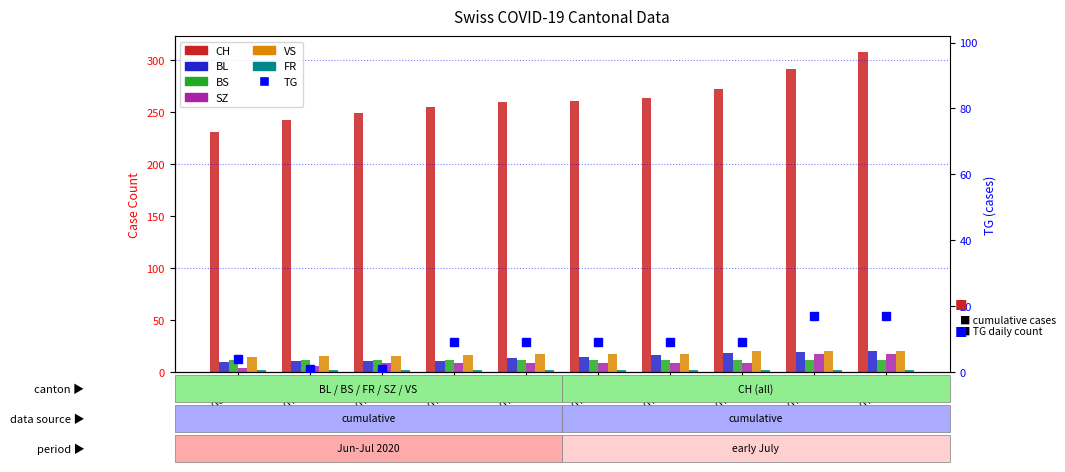

Which series has the largest total across all categories?

CH